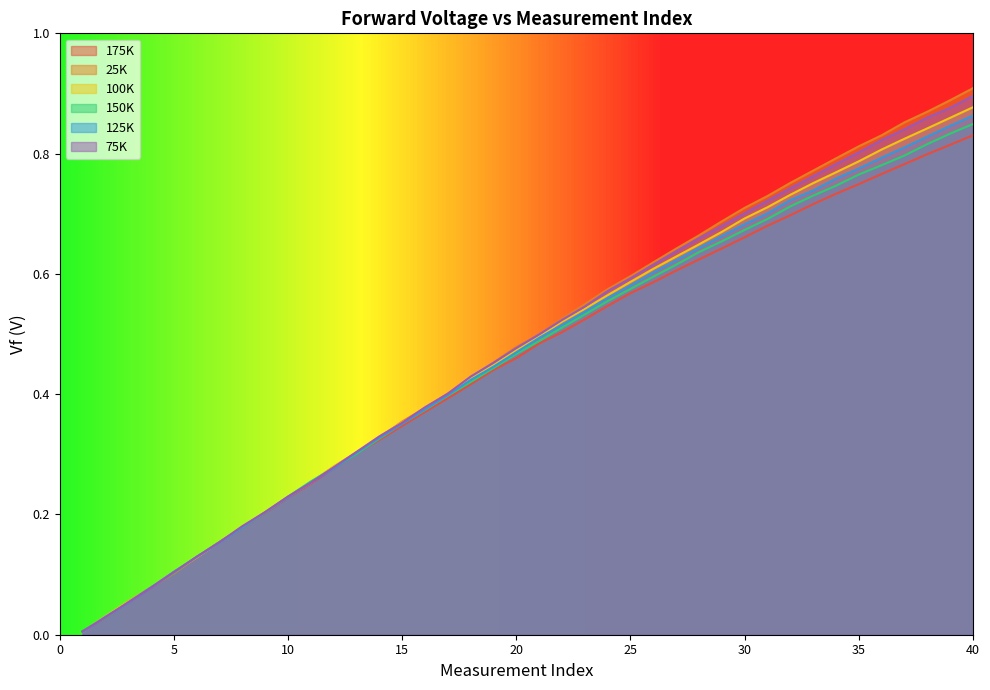

True or false: 100K has a value of 1.0 at 30.

False